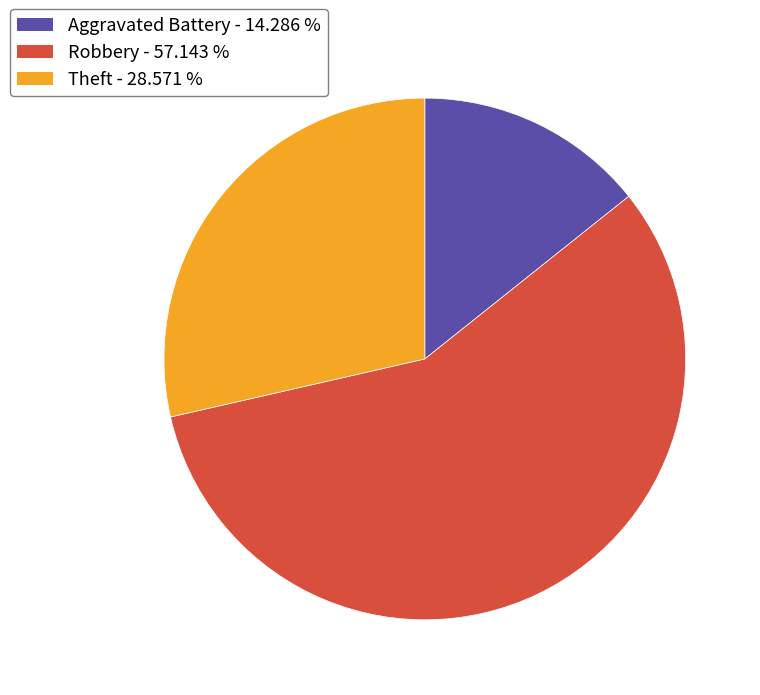

Does any single category account for the majority?

Yes